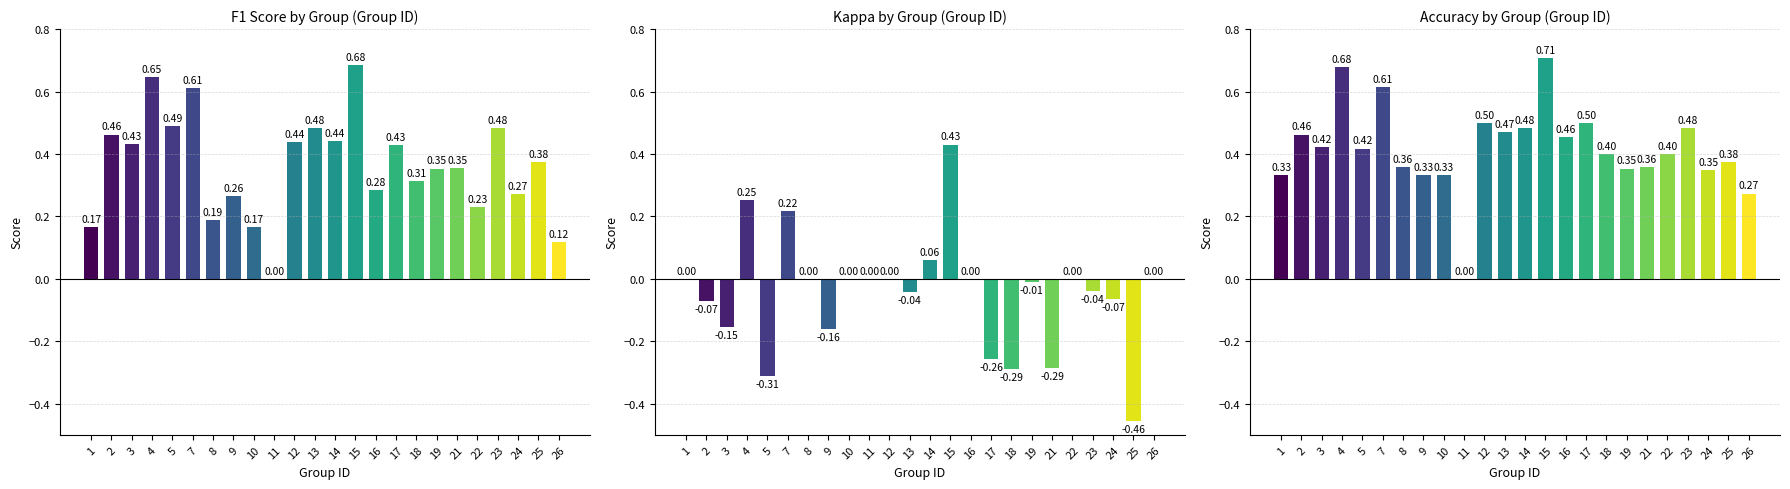

At 8, list the series in order from smallest to largest.

kappa, f1, accuracy